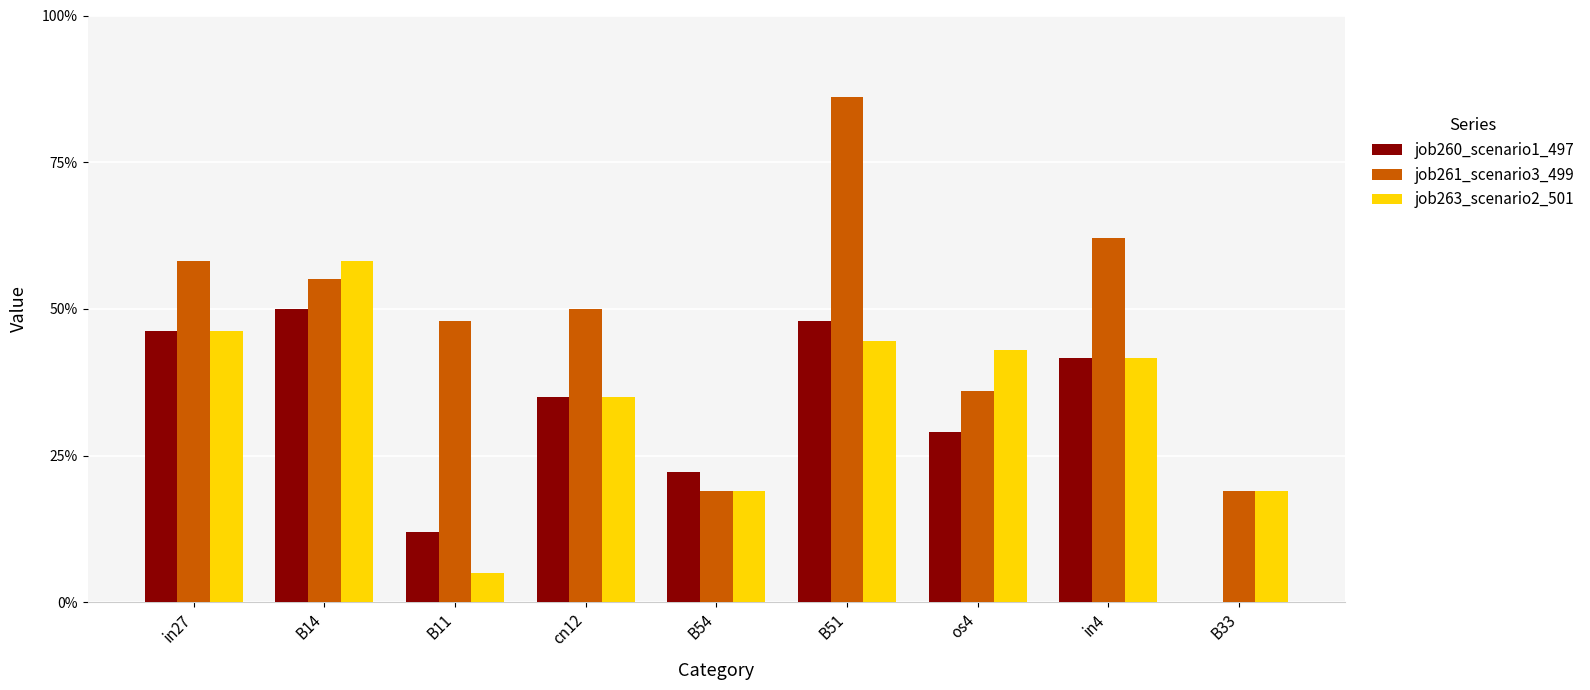

The value of job260_scenario1_497 at in4 is 0.4. True or false?

True